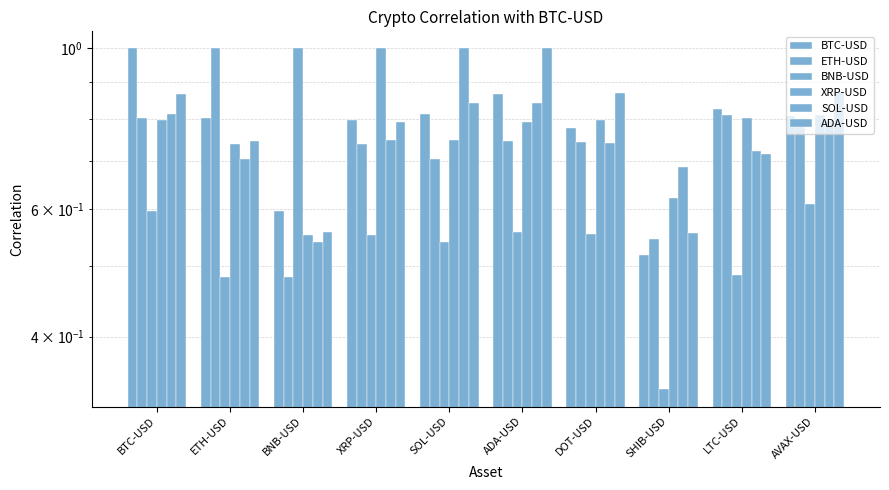

Read the BTC-USD value at LTC-USD.

0.8